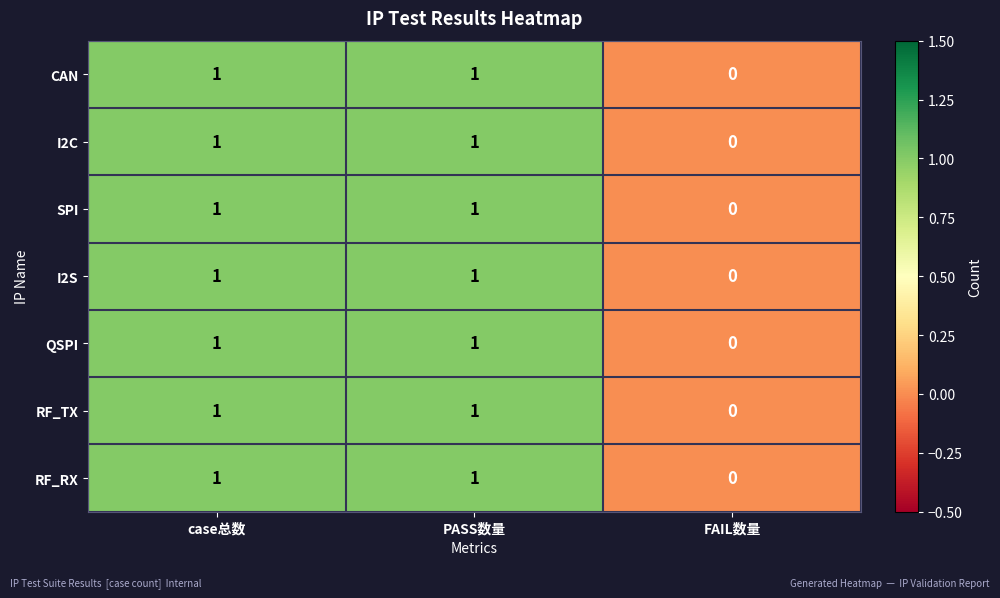

How many positive values does the CAN series have?

2